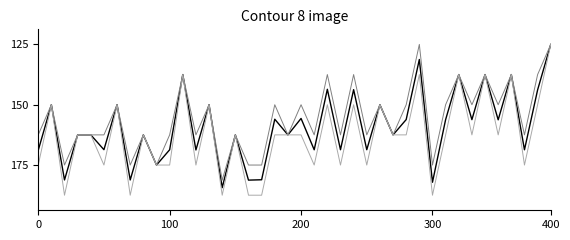

Does the chart have visible grid lines?

No